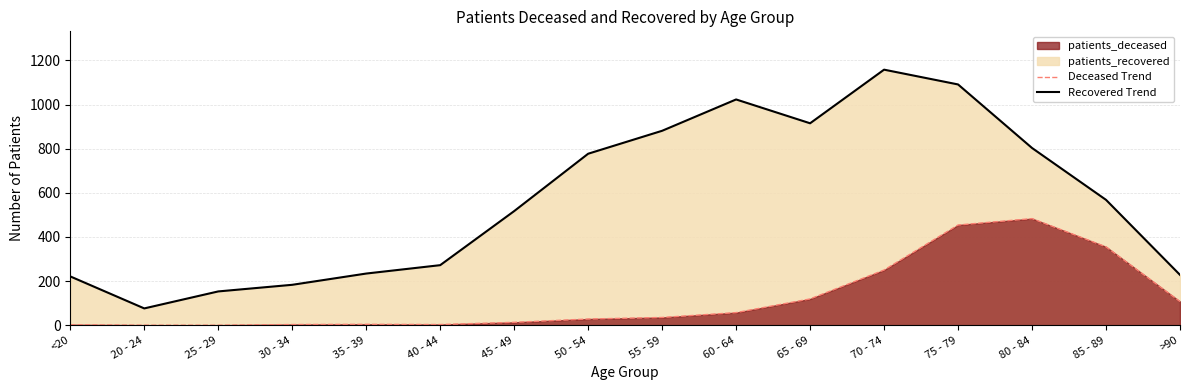

In patients_recovered, how many points are higher than both neighbors (excluding endpoints)?

2